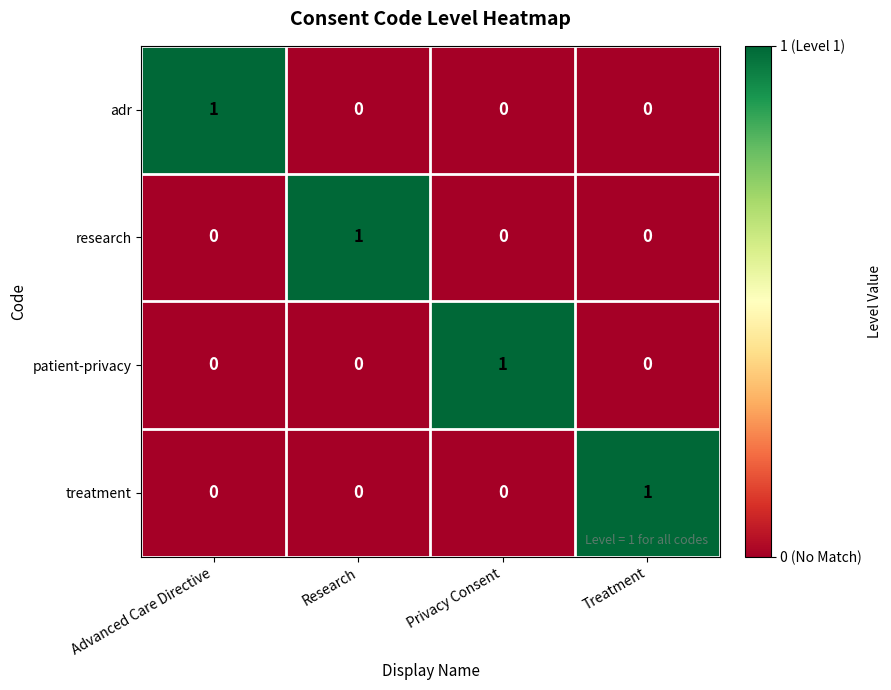

Reading left to right, list all the values displayed in this chart.

adr: 1	0	0	0
research: 0	1	0	0
patient-privacy: 0	0	1	0
treatment: 0	0	0	1